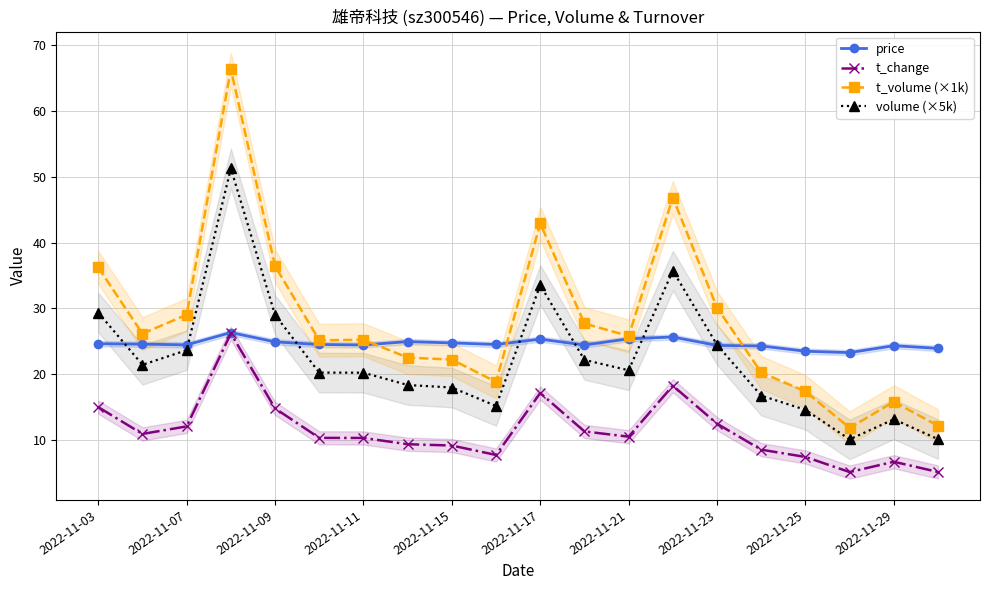

List the series in order of their peak value, lowest first.

t_change, price, volume (×5k), t_volume (×1k)